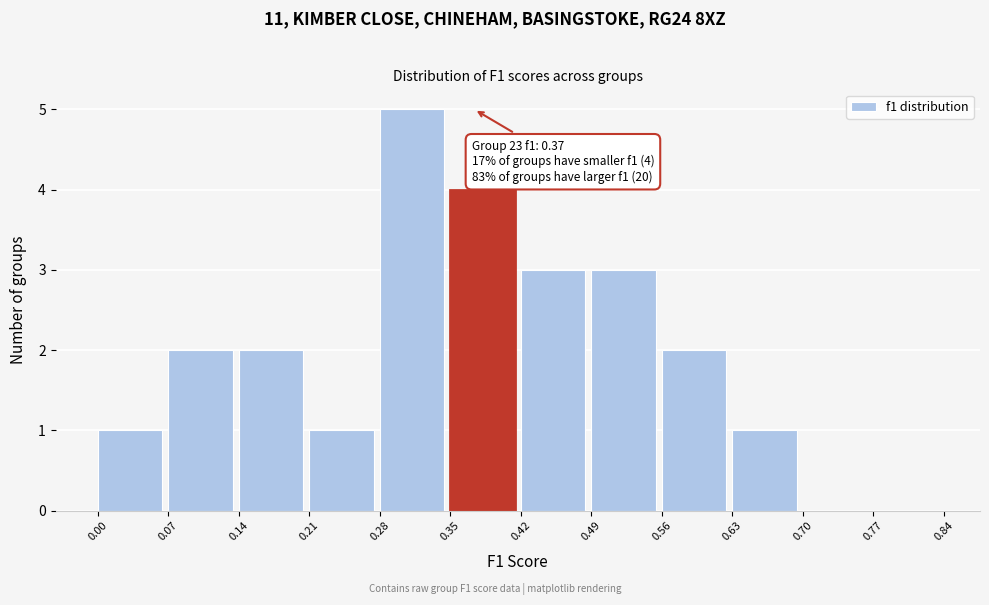

Which range on the x-axis has the tallest bar?

0.28 to 0.35